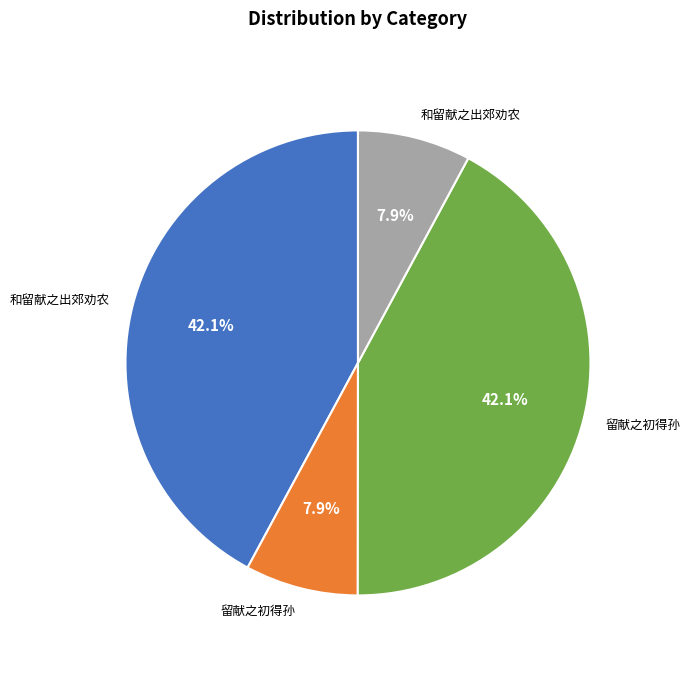

Is there any slice that represents more than half of the pie?

No